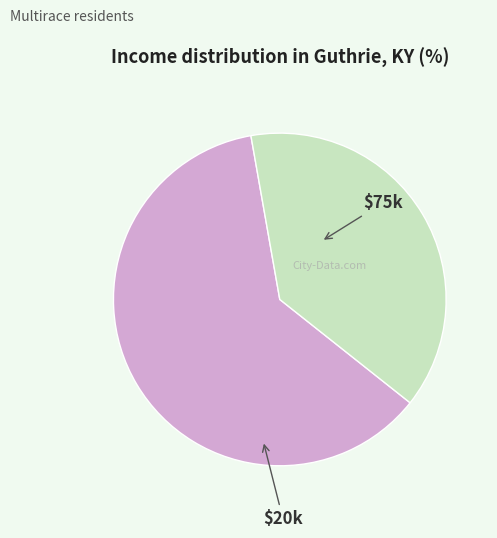

Does any single category account for the majority?

Yes